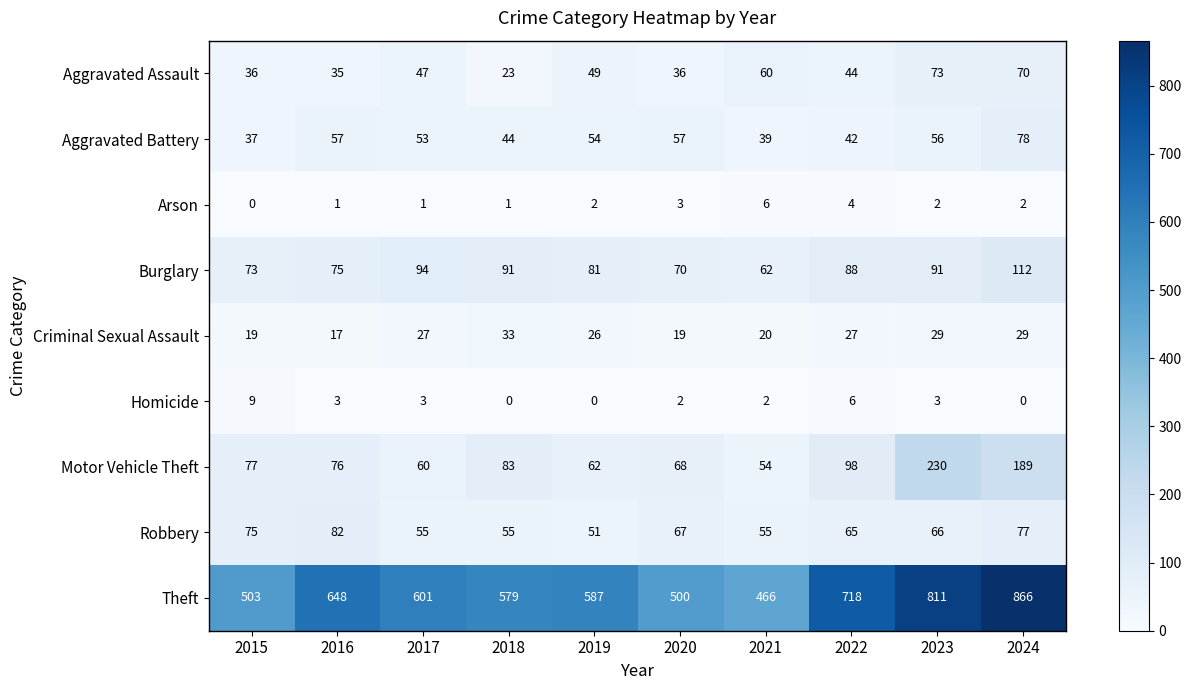

Which series has the largest range (max minus min)?

Theft